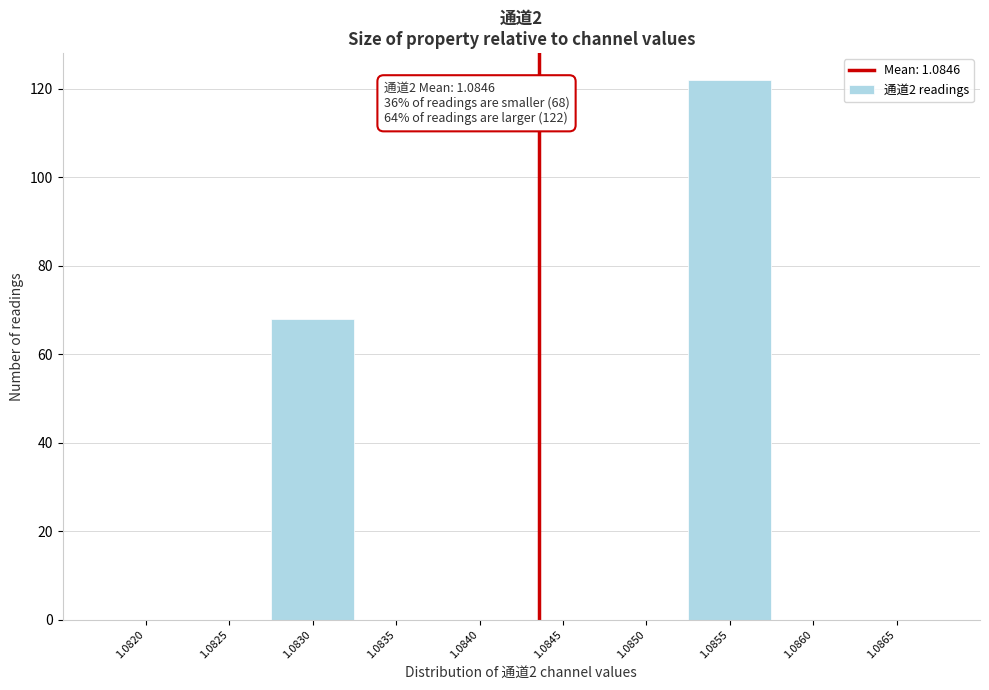

Reading right to left, list all the values displayed in this chart.

1.0865=0	1.0860=0	1.0855=122	1.0850=0	1.0845=0	1.0840=0	1.0835=0	1.0830=68	1.0825=0	1.0820=0